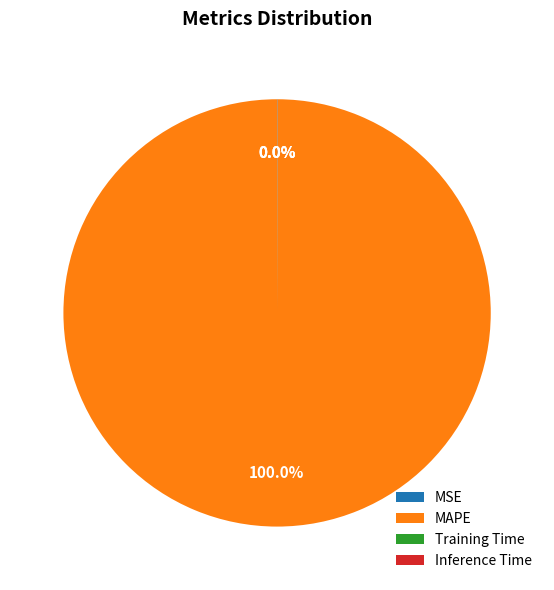

What is the majority slice?

MAPE